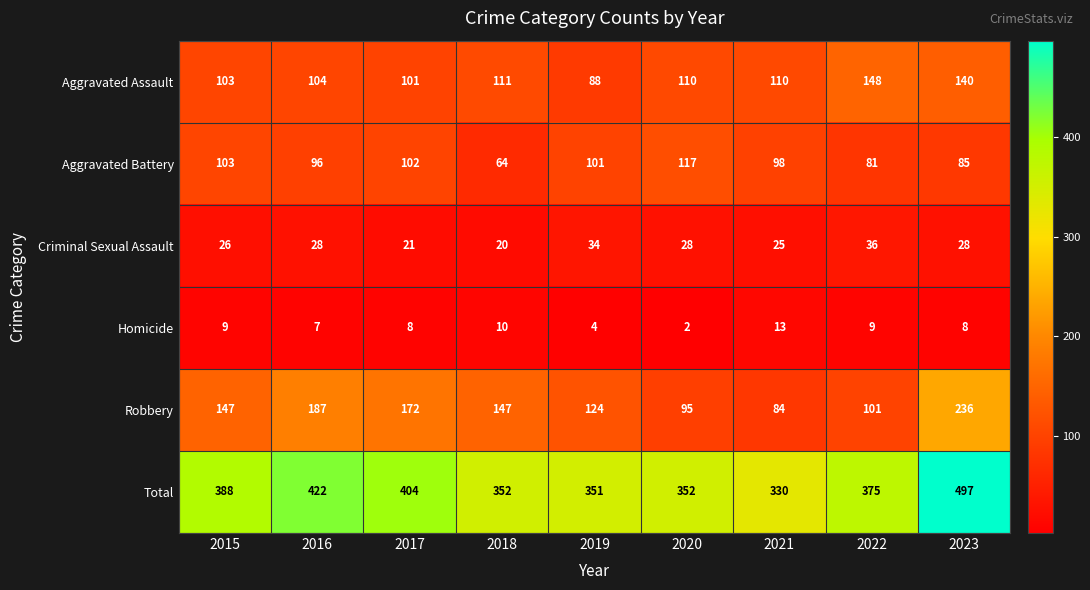

What is the sum of the Homicide values at 2019 and 2021?

17